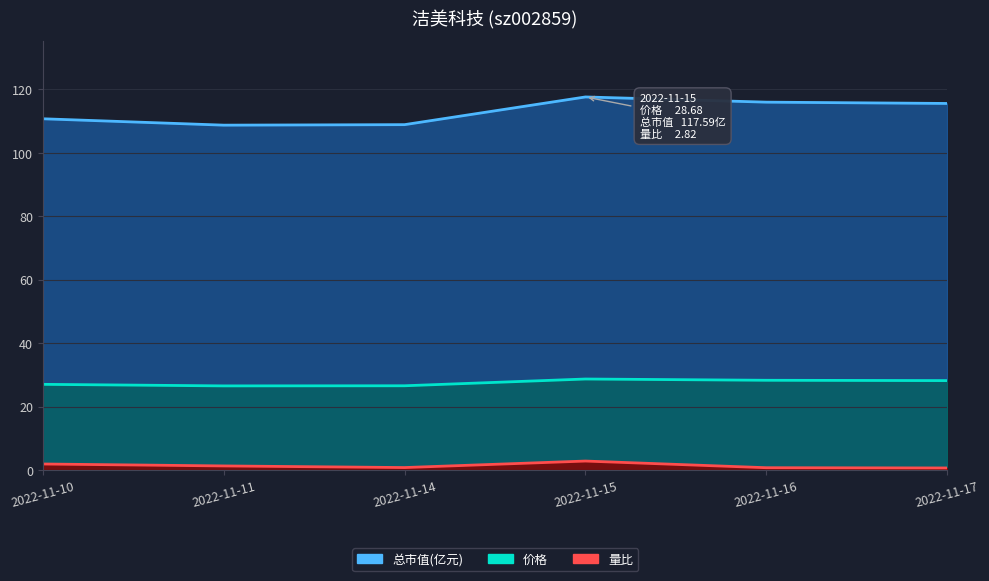

Where does the 总市值(亿元) series first go above 115?

2022-11-15